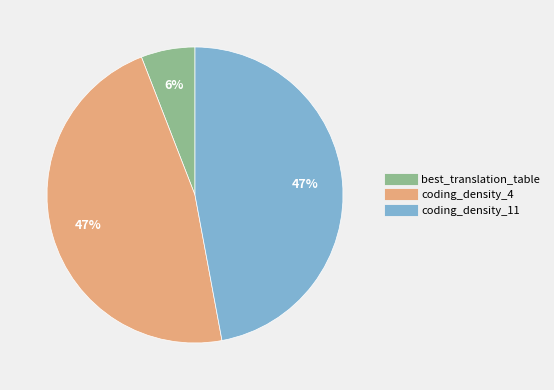

What is the smallest slice in the pie chart?

best_translation_table